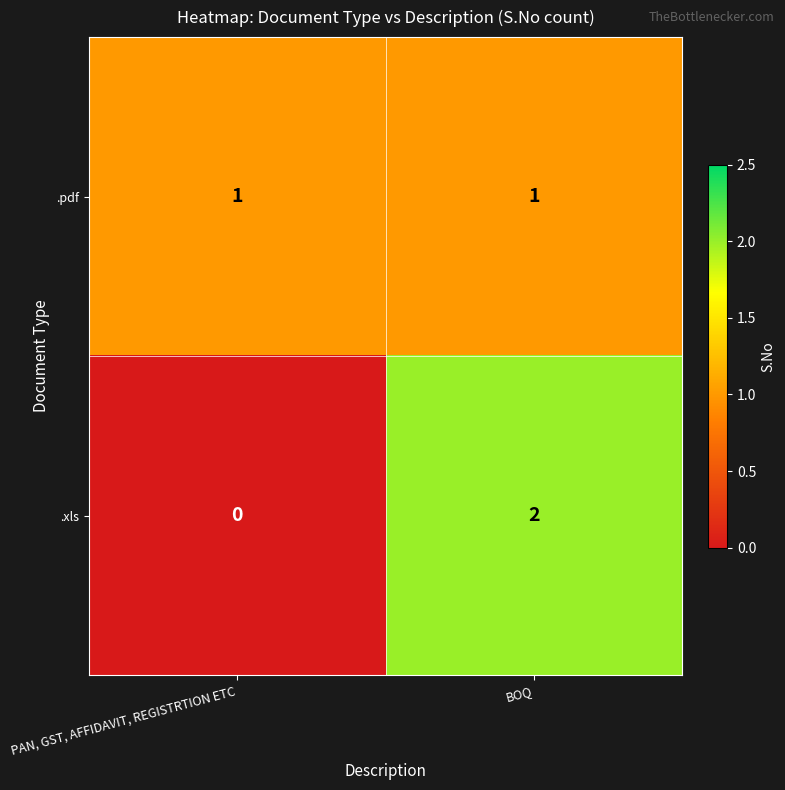

At which category does the chart reach its peak across all series?

BOQ